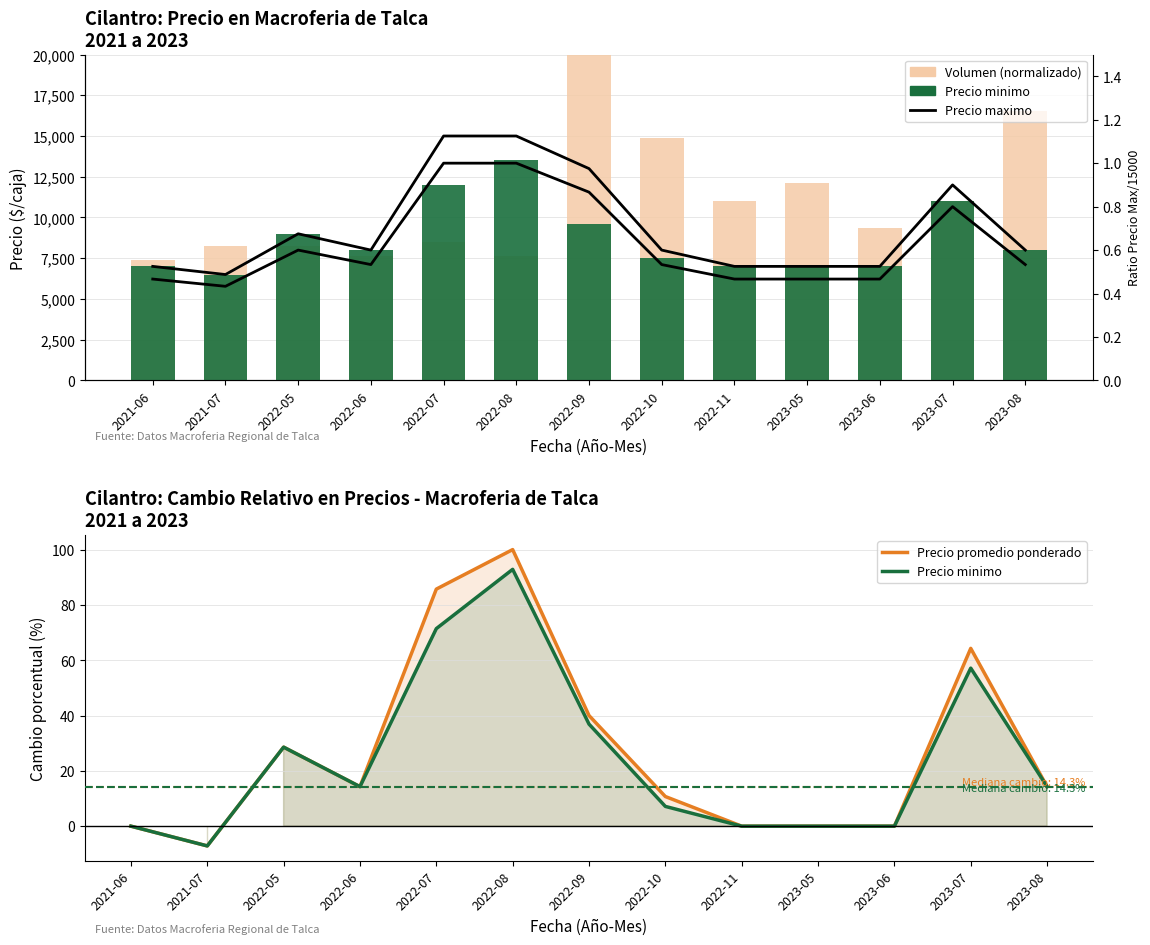

What is the total value across all series at 2023-08?

24584.1